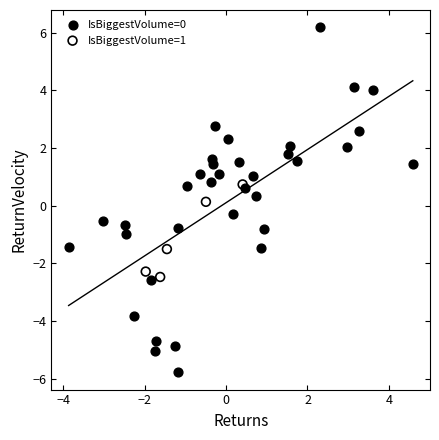

What are all the series names shown in the legend?

IsBiggestVolume=0, IsBiggestVolume=1